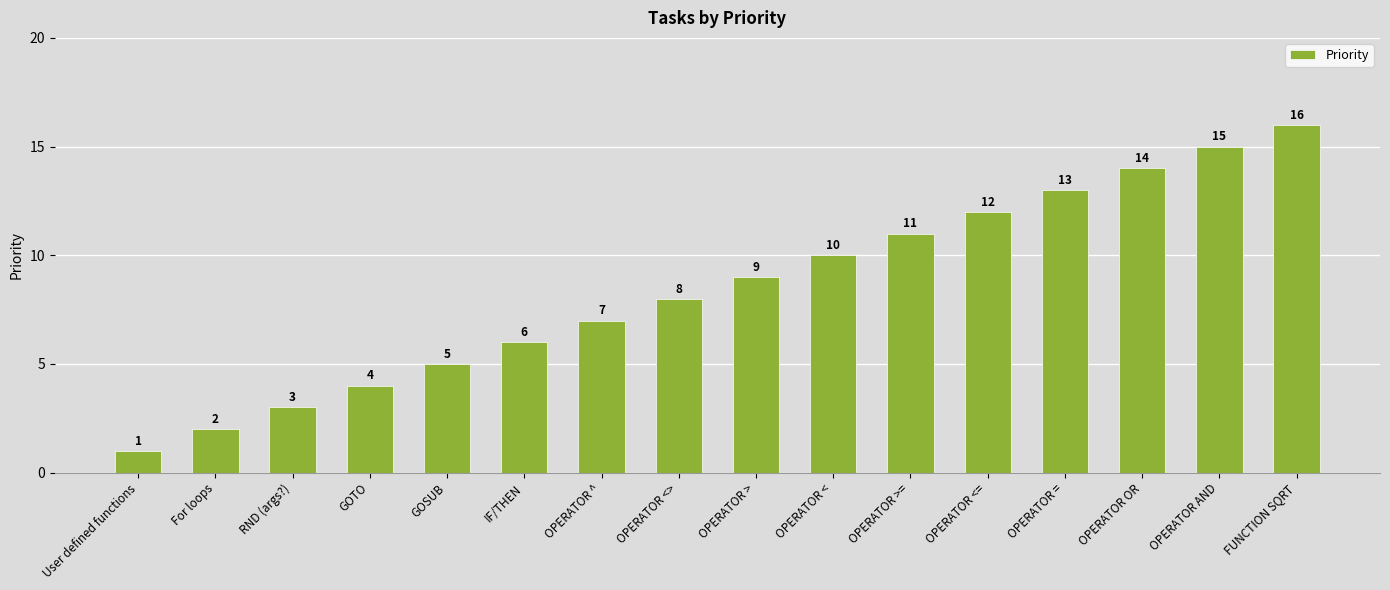

How many series are shown in this chart?

1